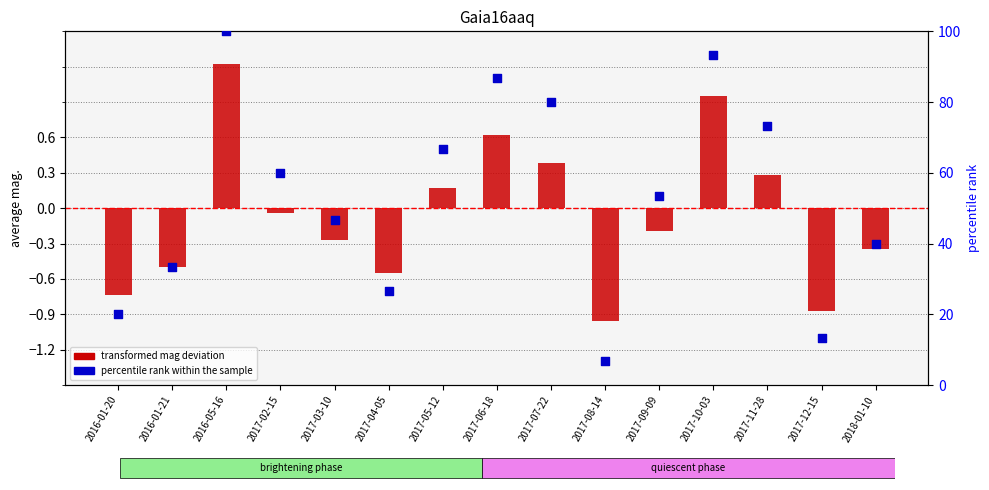

Which series has the largest total across all categories?

percentile rank within the sample